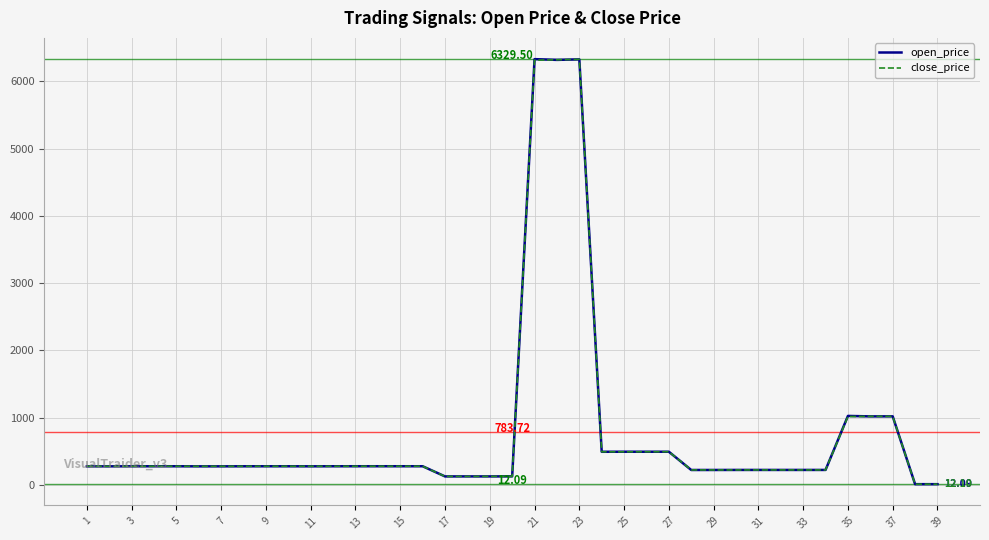

List the series in order of their peak value, highest first.

open_price, close_price